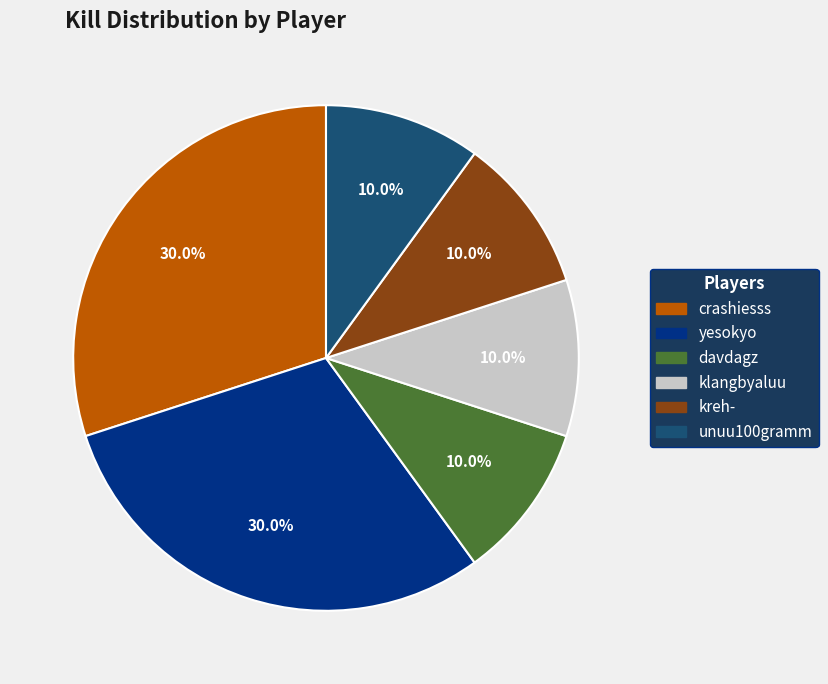

To the nearest percent, what percentage of the pie is unuu100gramm?

10%